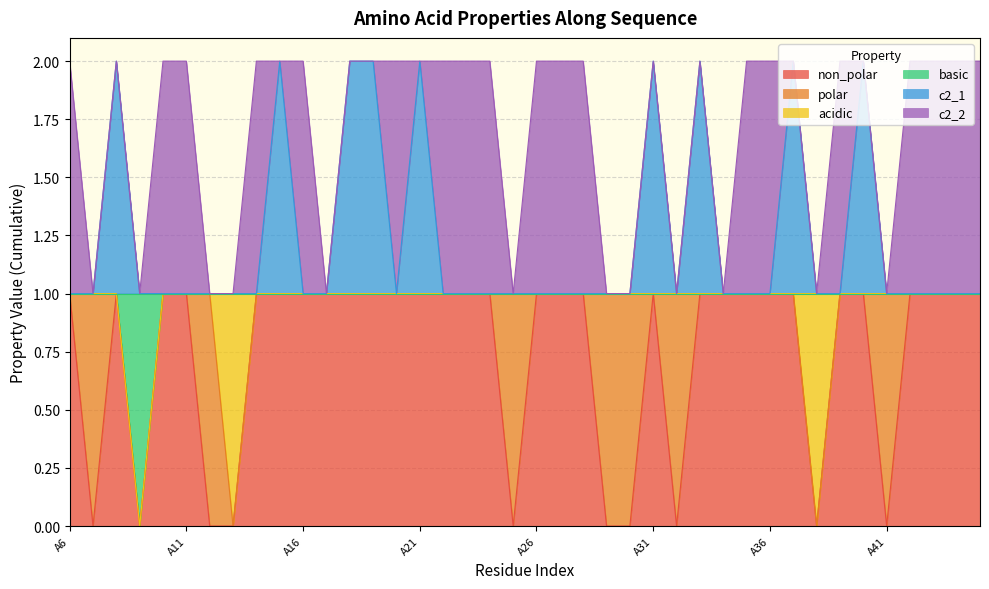

At which label does non_polar reach its minimum?

A7